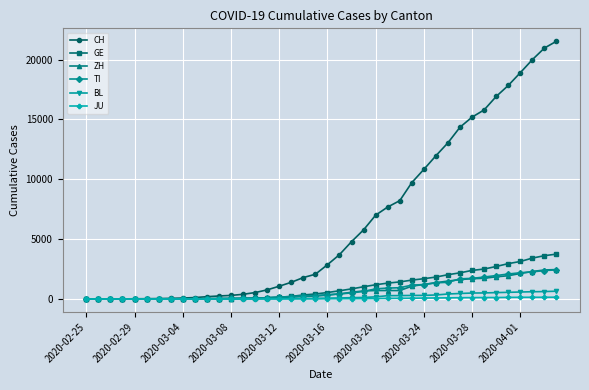

Which series has the largest total across all categories?

CH